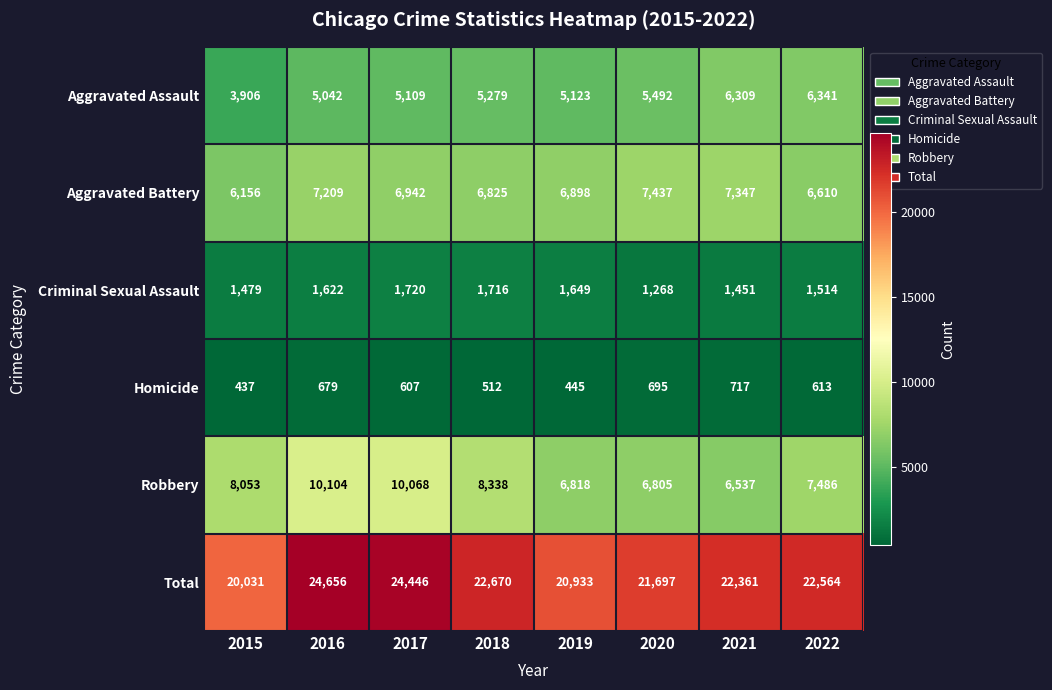

What is the approximate value of Total at 2018, to the nearest 10?

22670